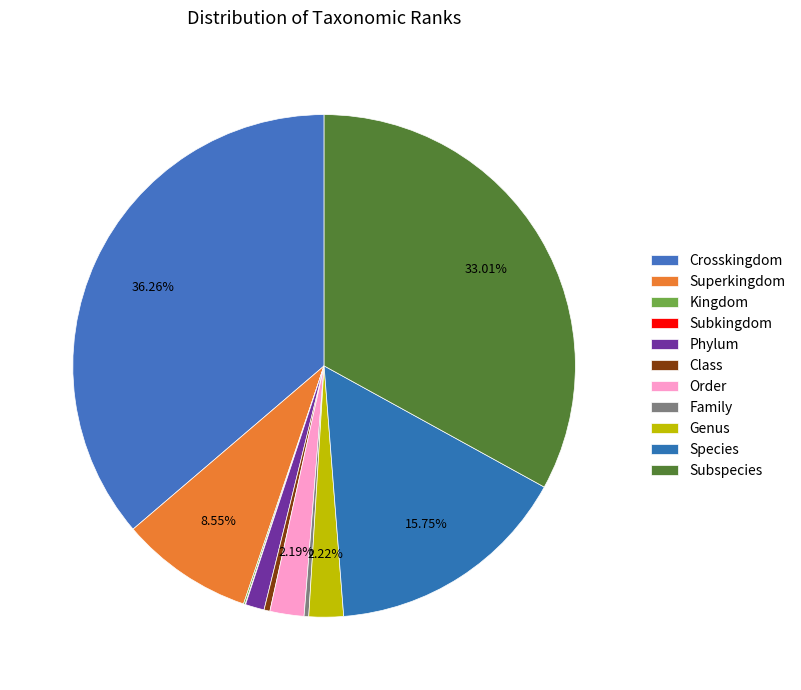

Which slice is the smallest?

Subkingdom